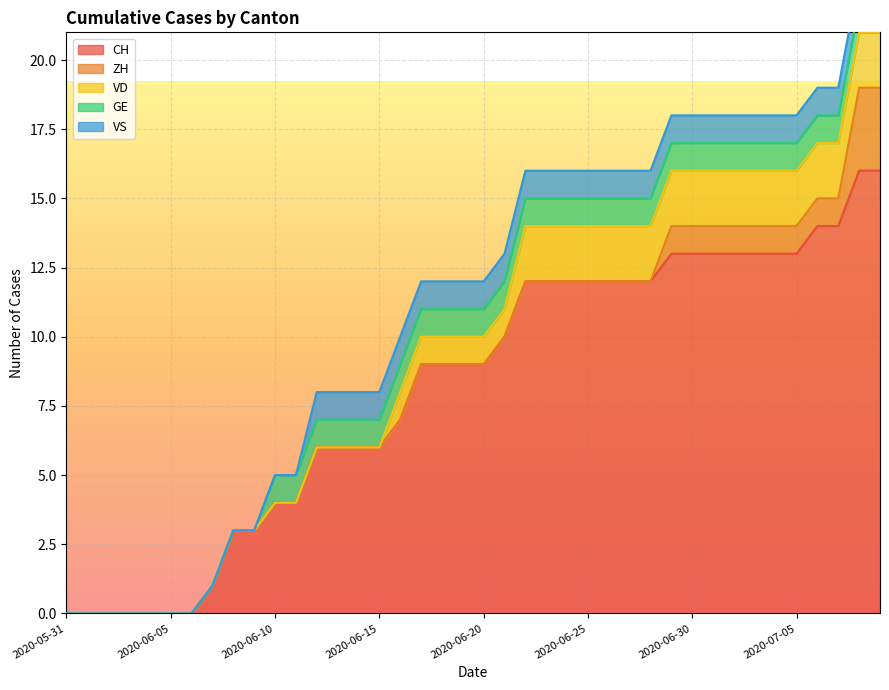

What is the difference between the maximum and minimum values in the CH series?

16